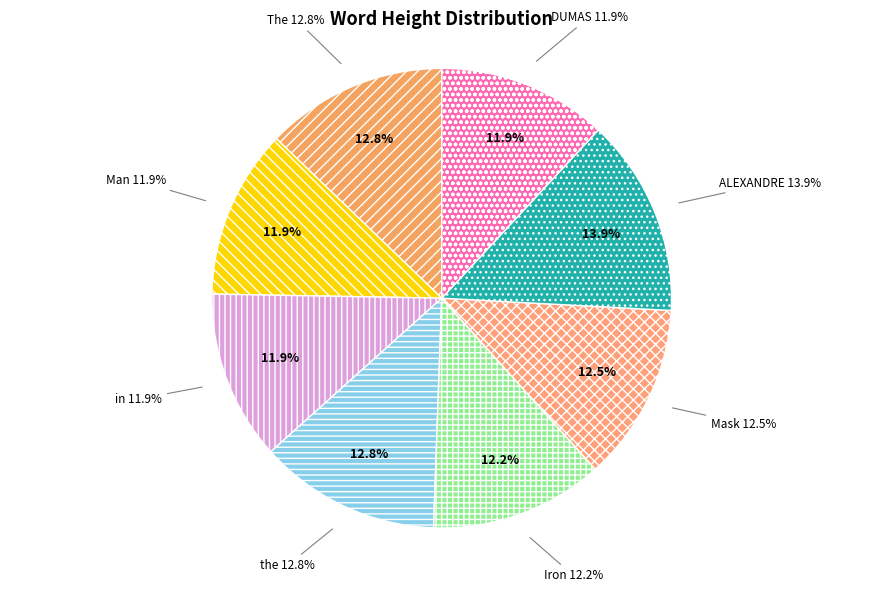

What percentage is the DUMAS slice, to the nearest percent?

12%